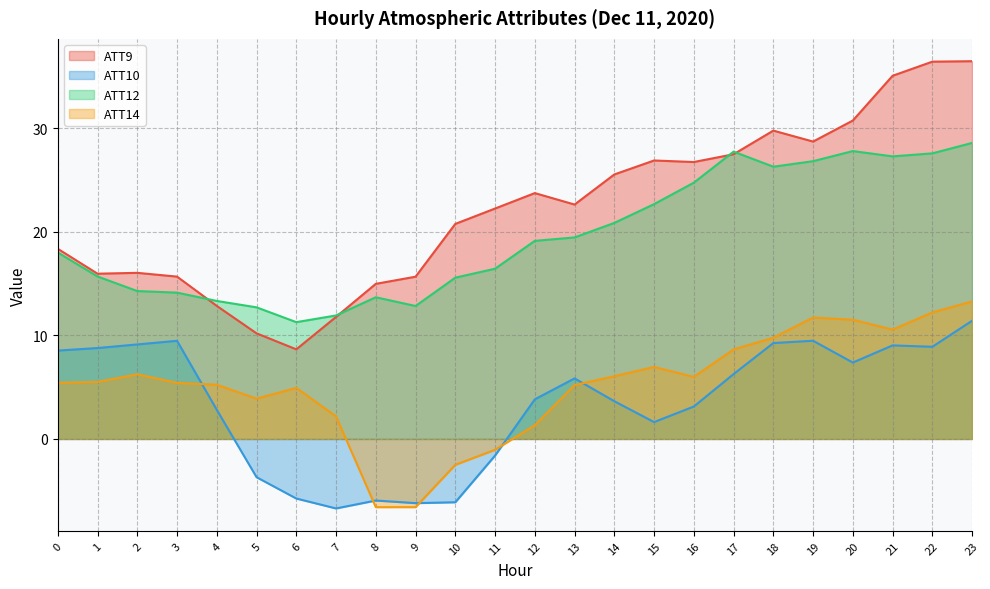

The ATT12 series shows 9.9 at 2. True or false?

False